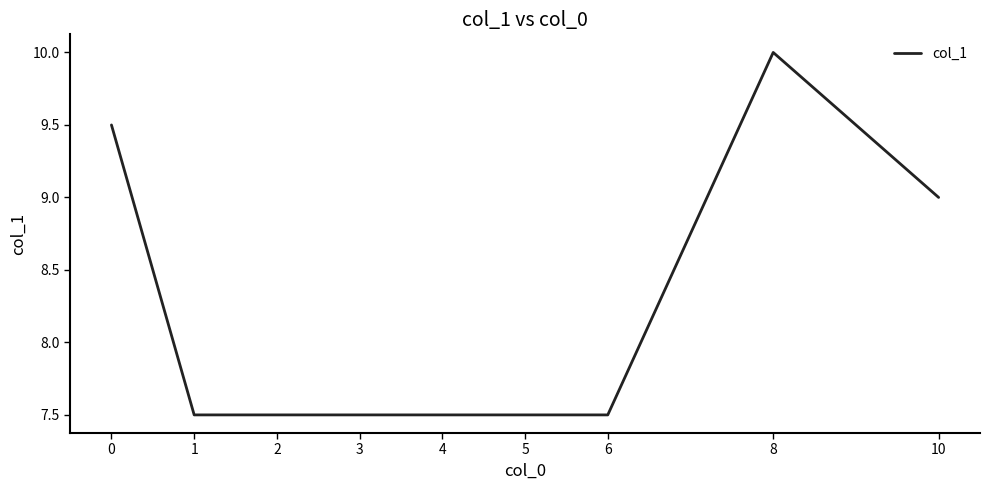

Reading left to right, list all the values displayed in this chart.

0=9.5	1=7.5	2=7.5	3=7.5	4=7.5	5=7.5	6=7.5	8=10.0	10=9.0